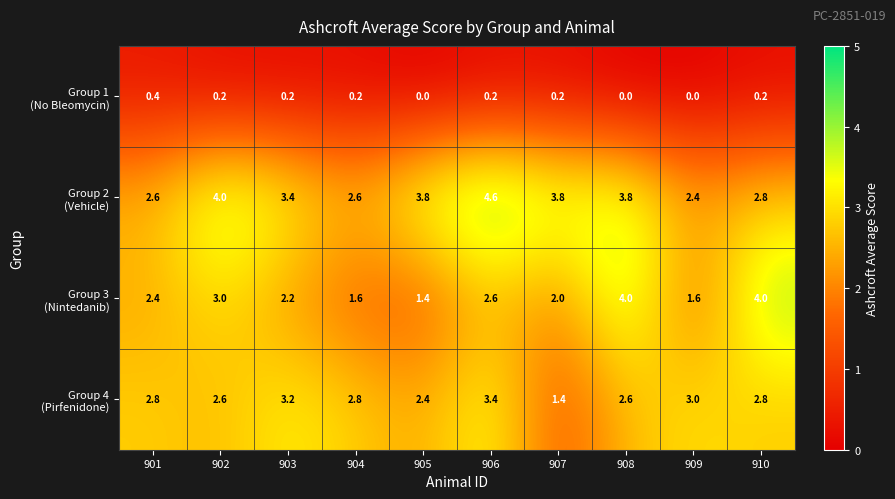

At which category is the sum across all series the highest?

906